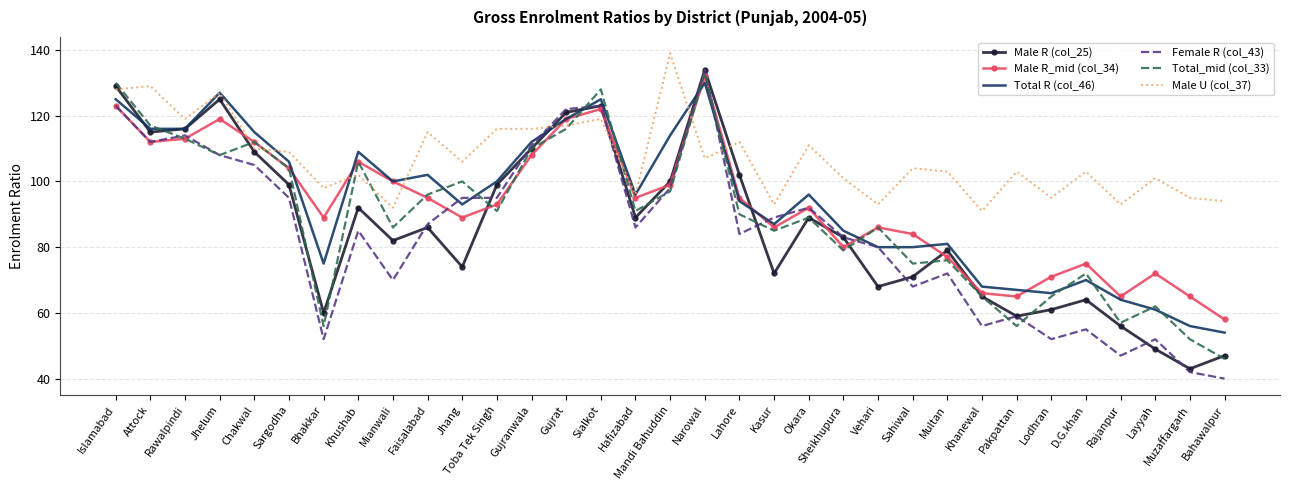

Is the value of Female R (col_43) at Attock greater than the value of Total_mid (col_33) at Attock?

No